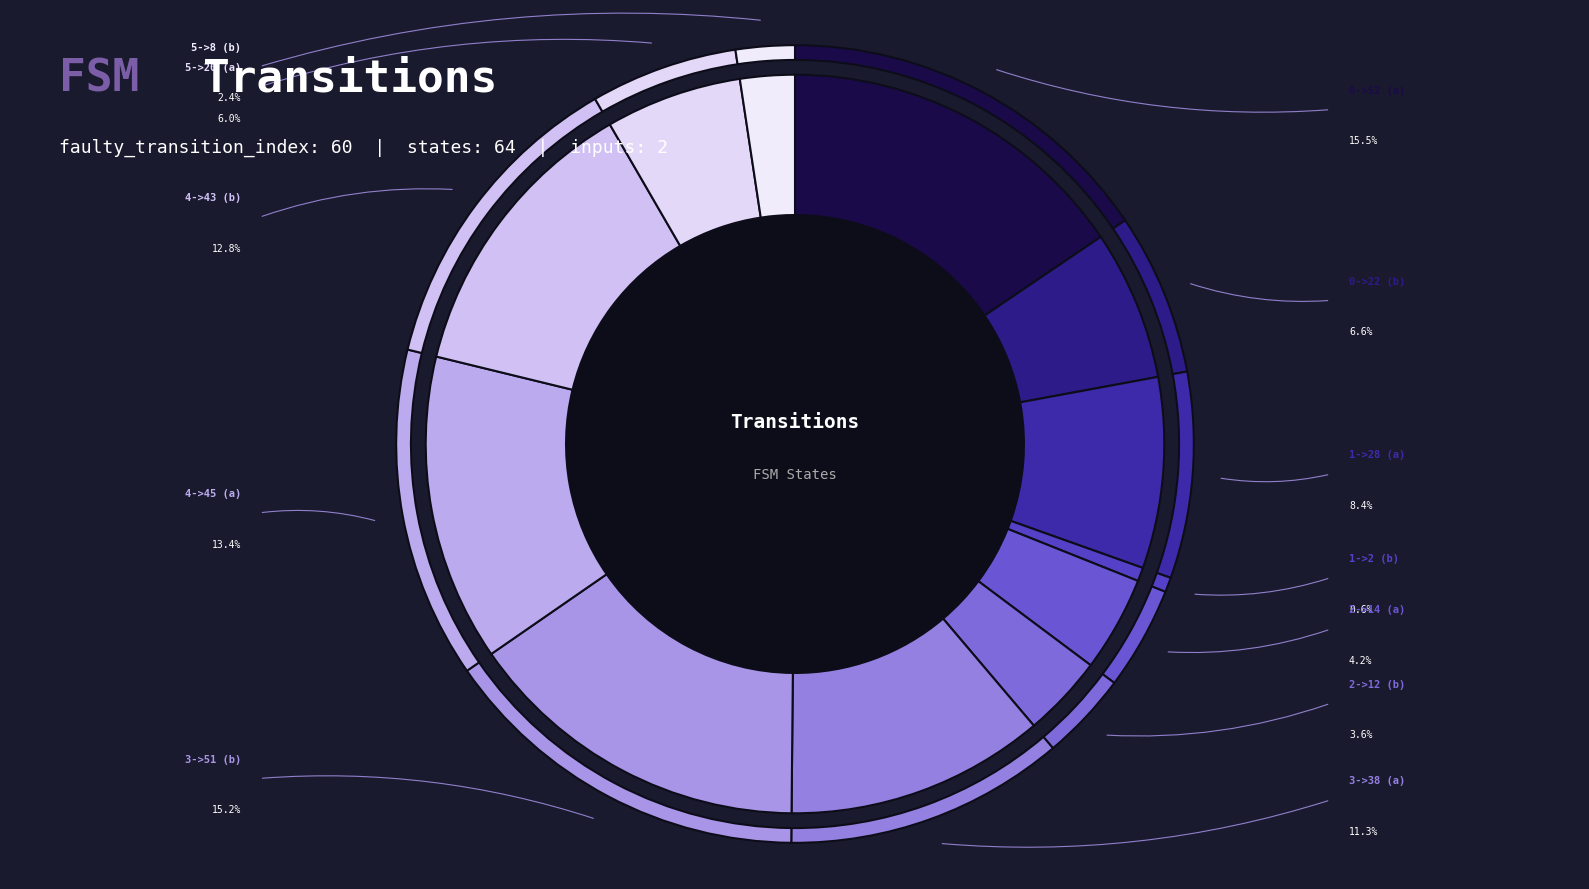

How many slices are in this pie chart?

12